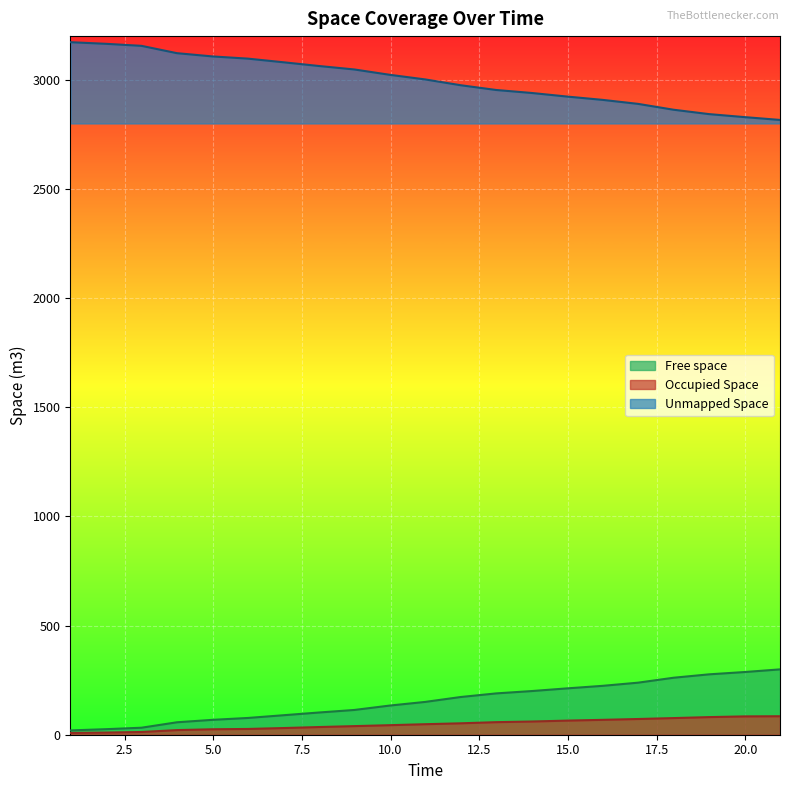

What is the difference between the maximum and second lowest values in the Unmapped Space series?

343.1